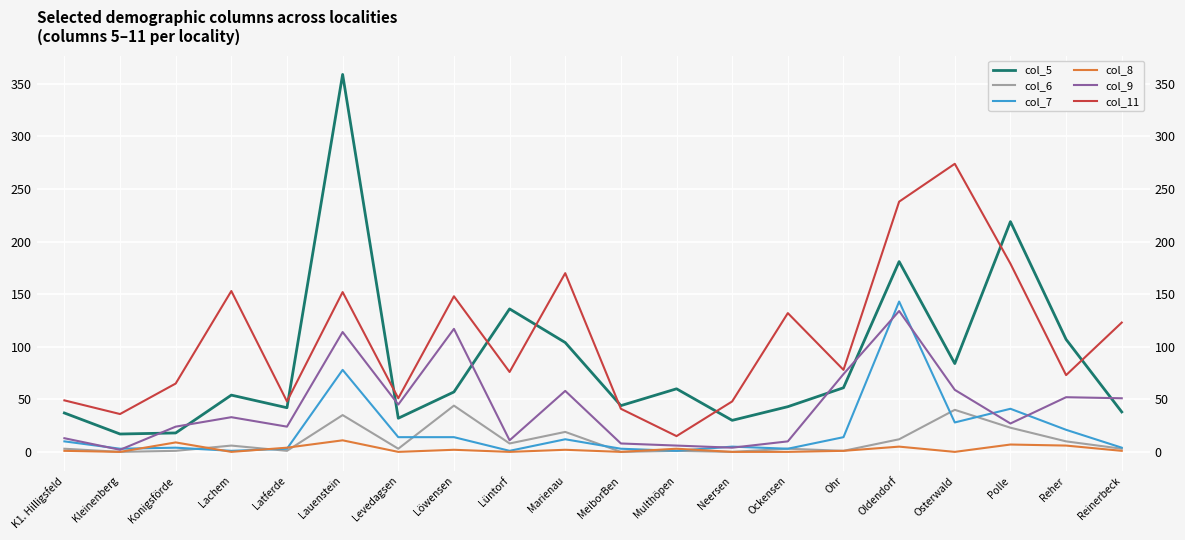

How many lines are shown in the chart?

6